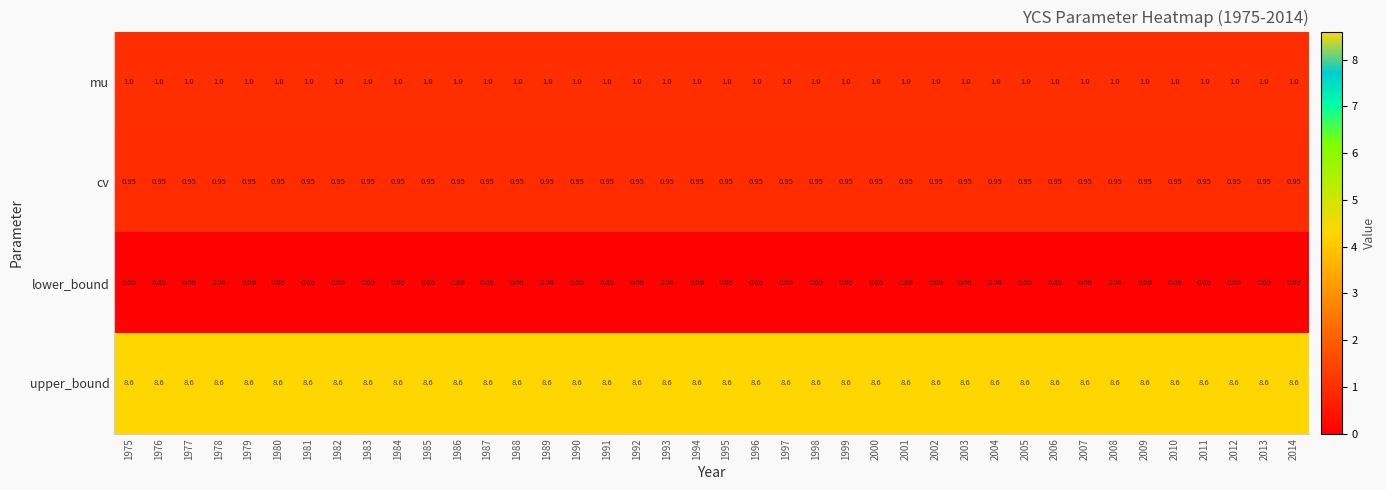

Rank the series by their maximum value, from lowest to highest.

lower_bound, cv, mu, upper_bound